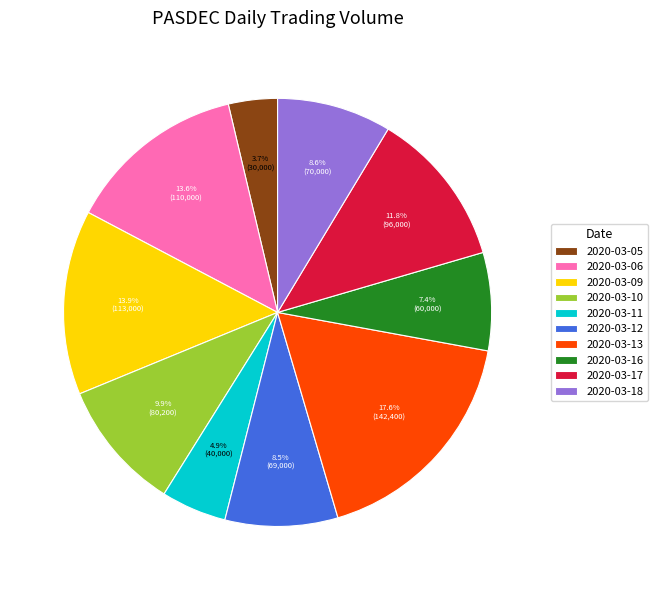

Approximately how many times larger is the value at 2020-03-09 compared to 2020-03-10?

1.4